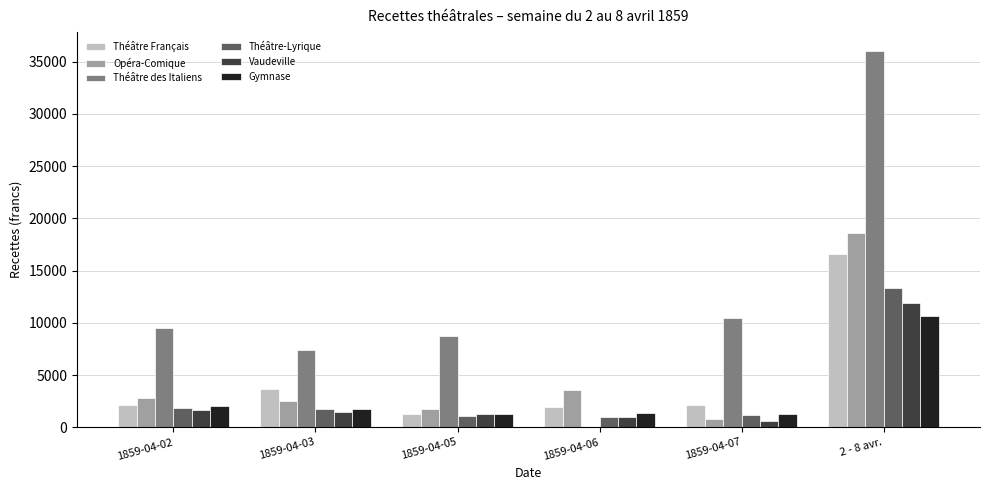

Which series has the largest total across all categories?

Théâtre des Italiens